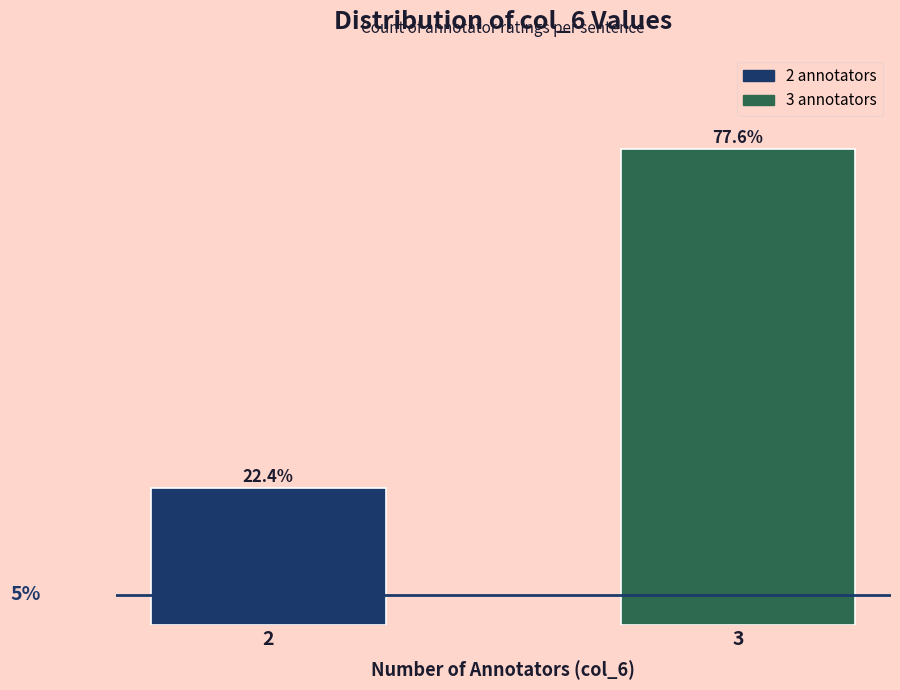

Rank the categories by value from highest to lowest.

3, 2